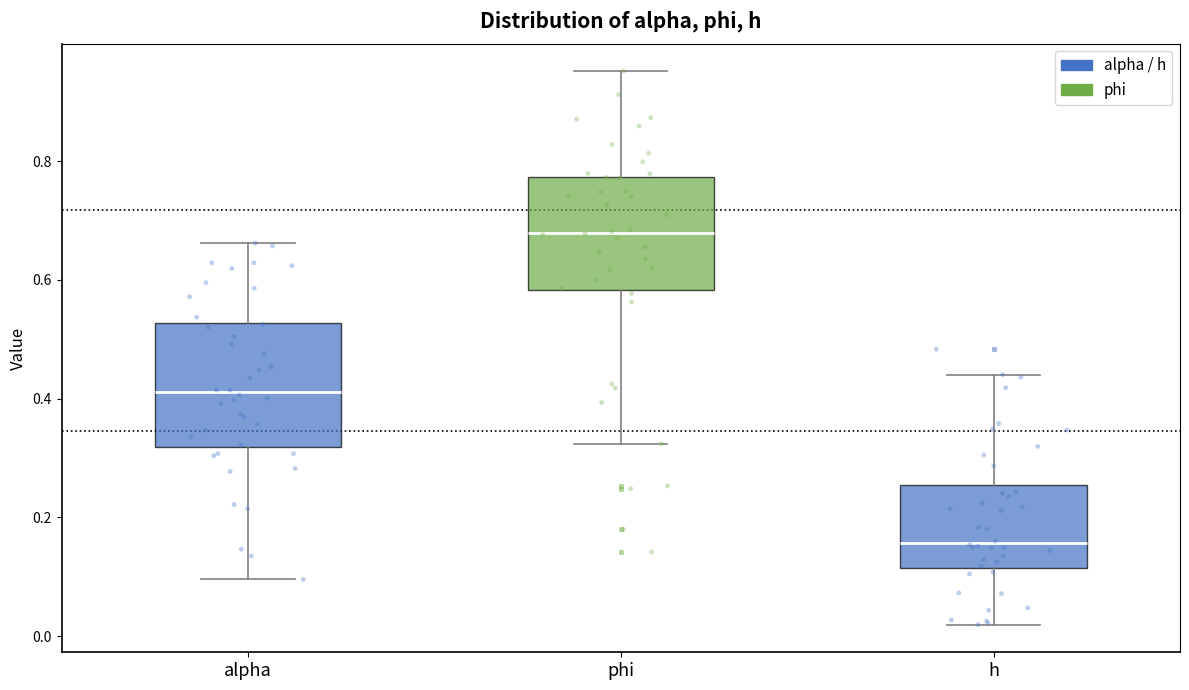

Where does the upper whisker of the box for phi end on the y-axis? The values are not printed on the chart, so give them approximately, as read against the axis.

0.96